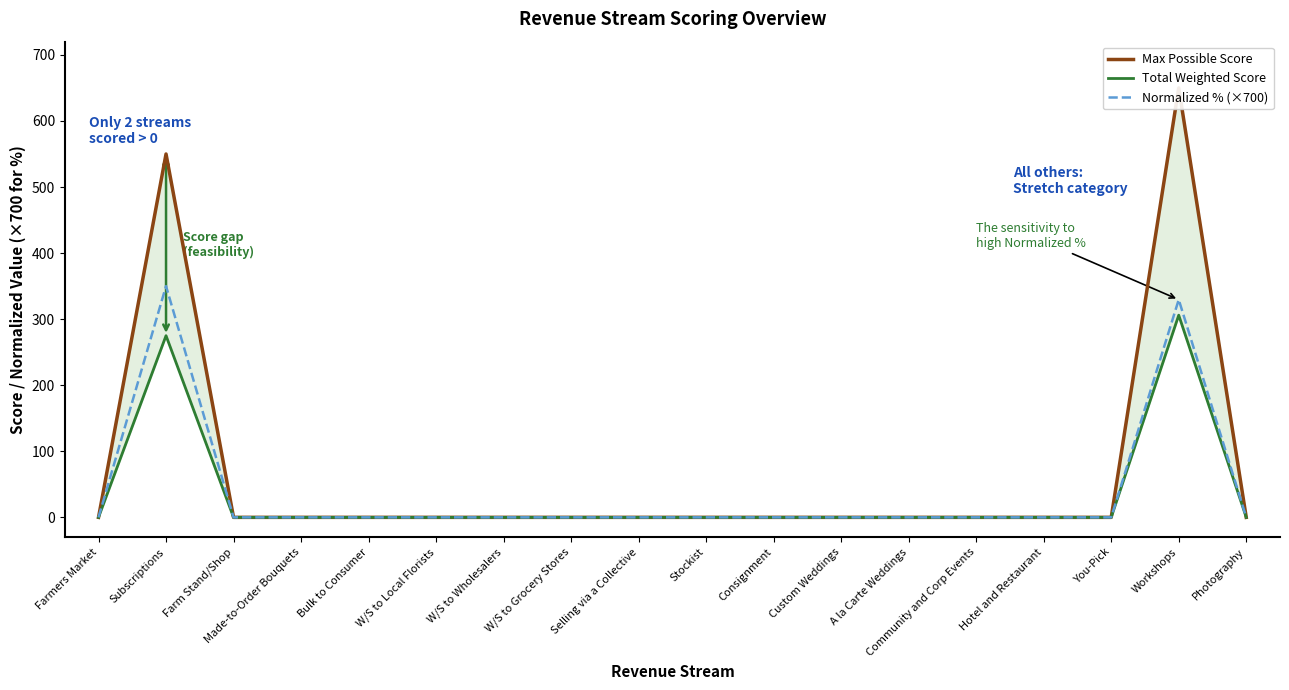

What is the sum of the Normalized % (×700) values at A la Carte Weddings and Workshops?

329.5